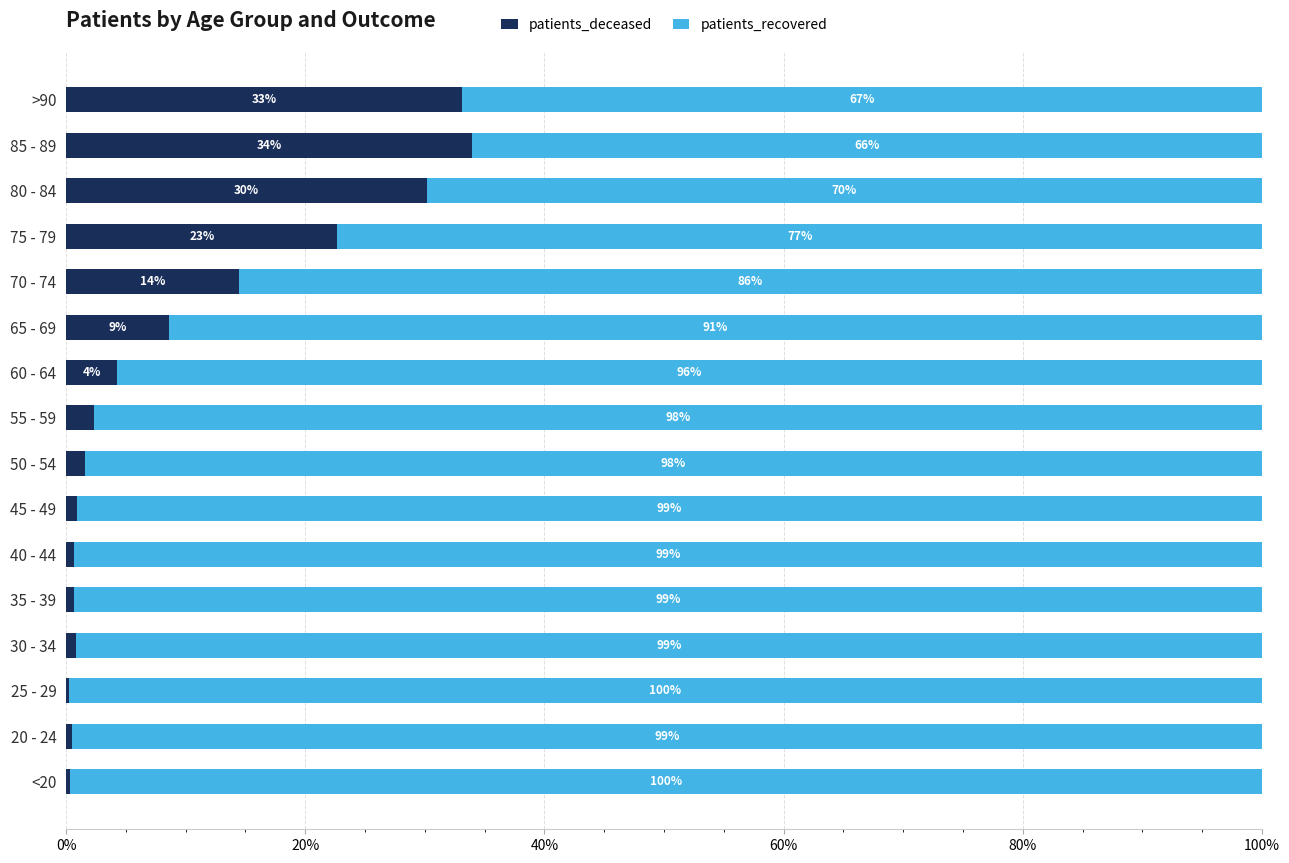

At which label does patients_deceased reach its peak?

85 - 89